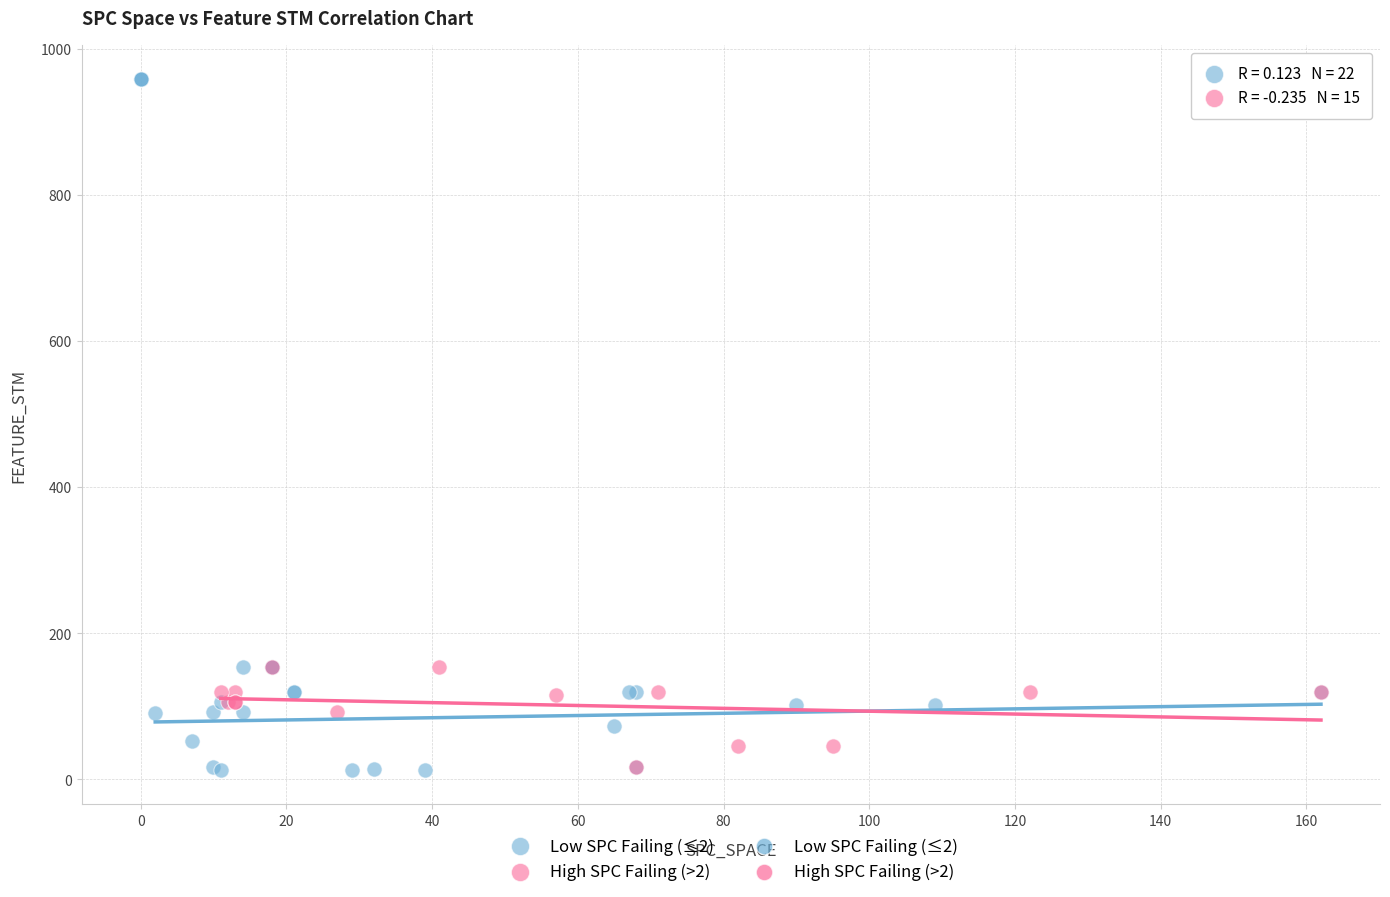

Which series contains the highest Y value?

Low SPC Failing (≤2)